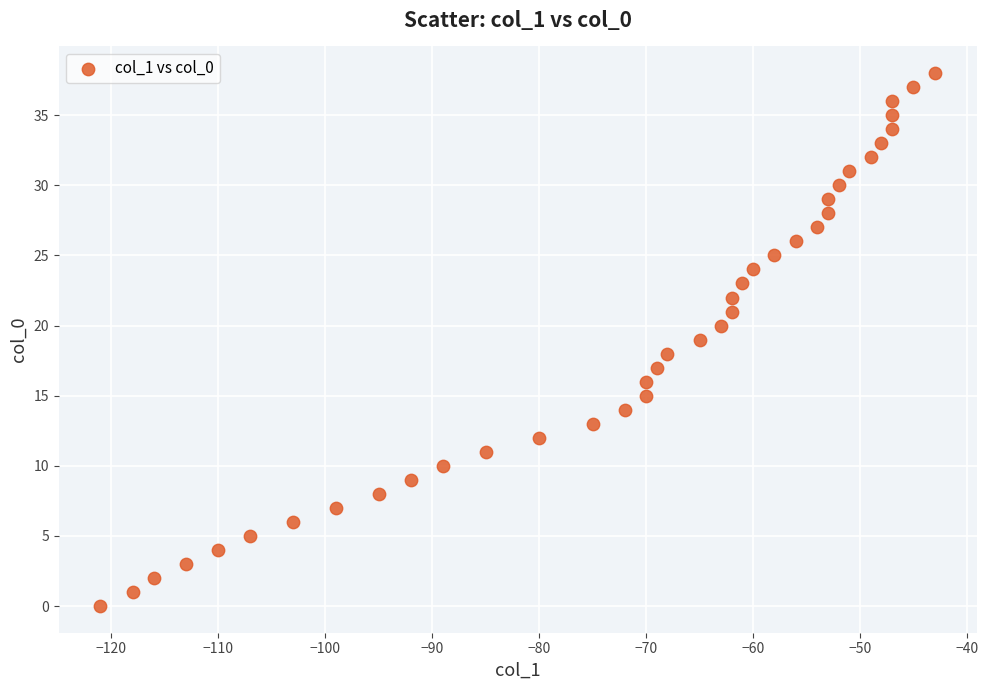

What is the range of Y values (max minus min)?

38